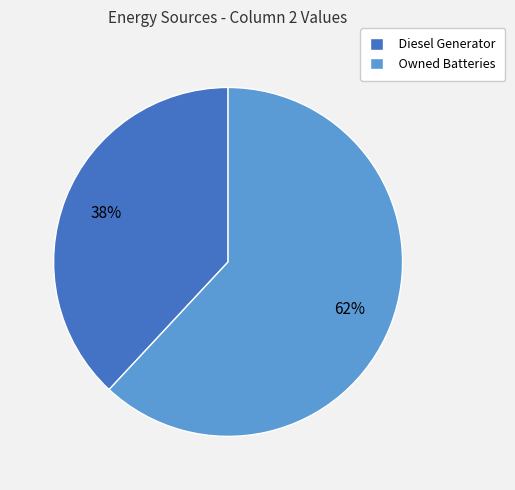

Combined, do Owned Batteries and Diesel Generator account for over 50%?

Yes